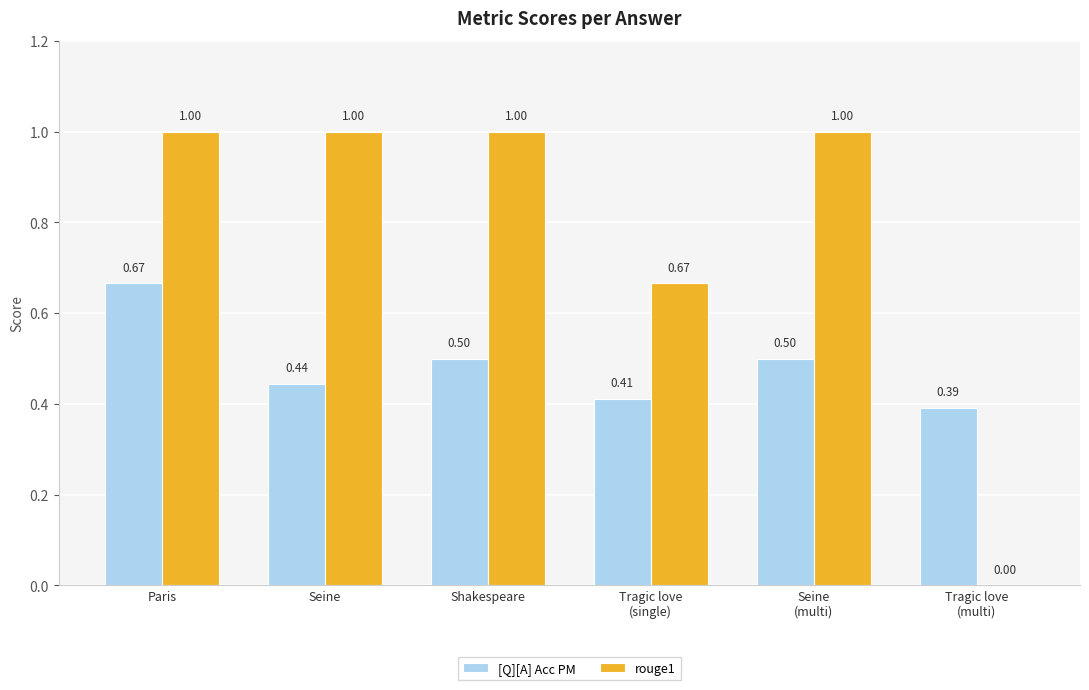

Which series has the widest spread of values?

rouge1